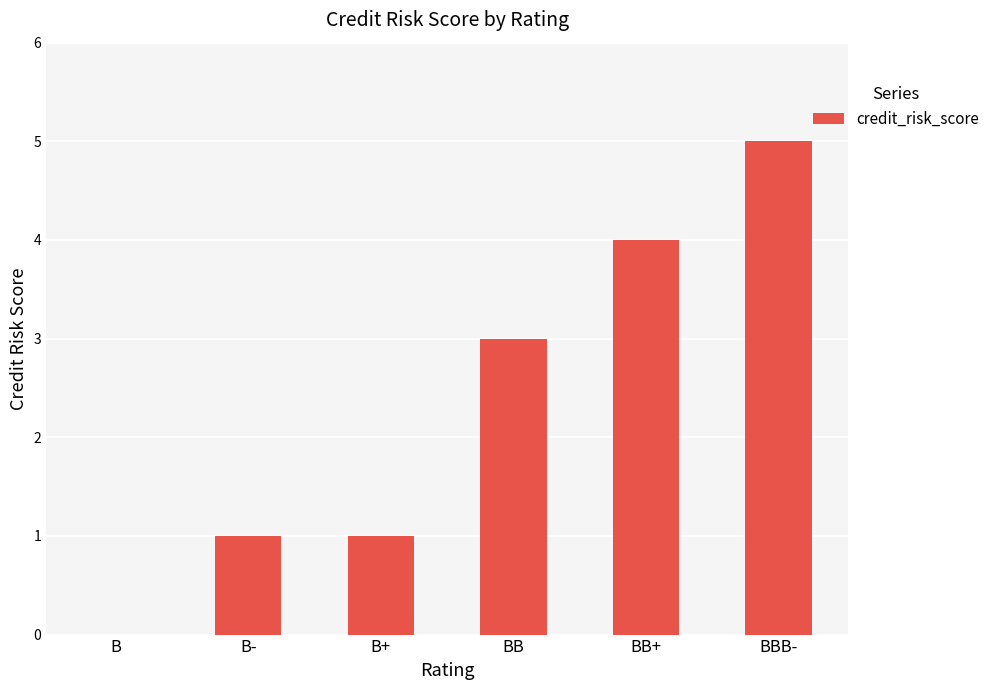

Are the bars grouped side by side (vs. stacked)?

No